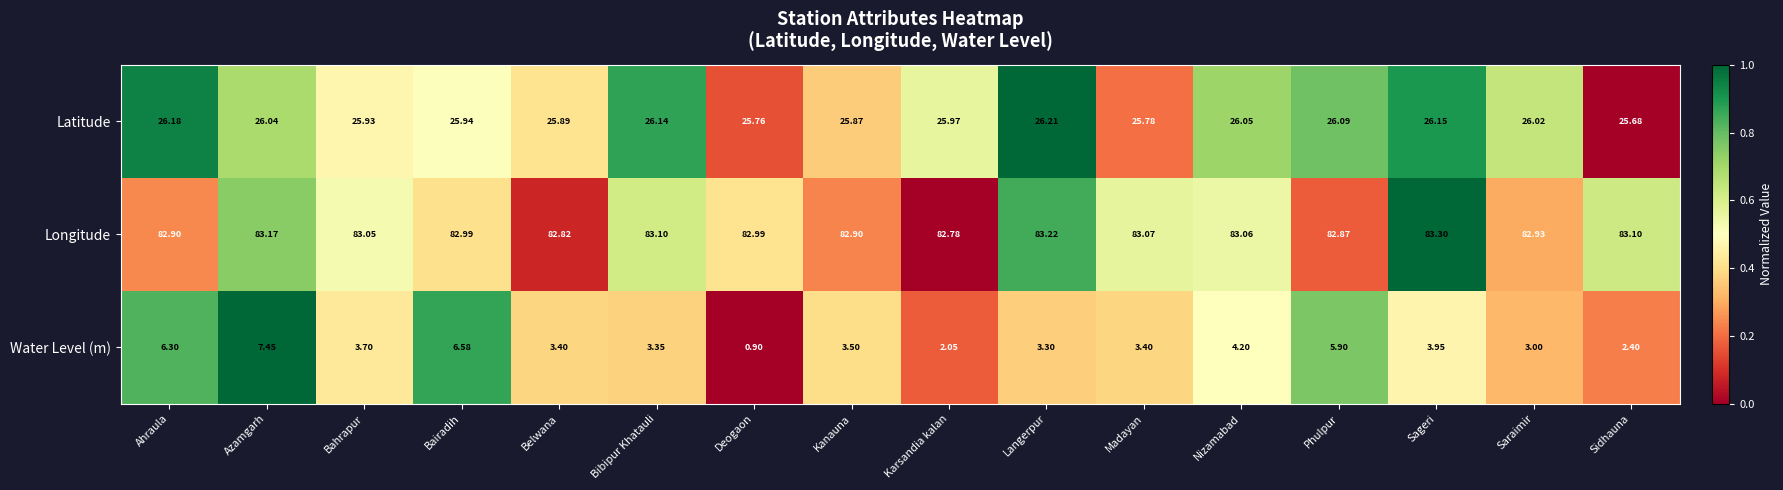

At Nizamabad, list the series in order from largest to smallest.

Longitude, Latitude, Water Level (m)